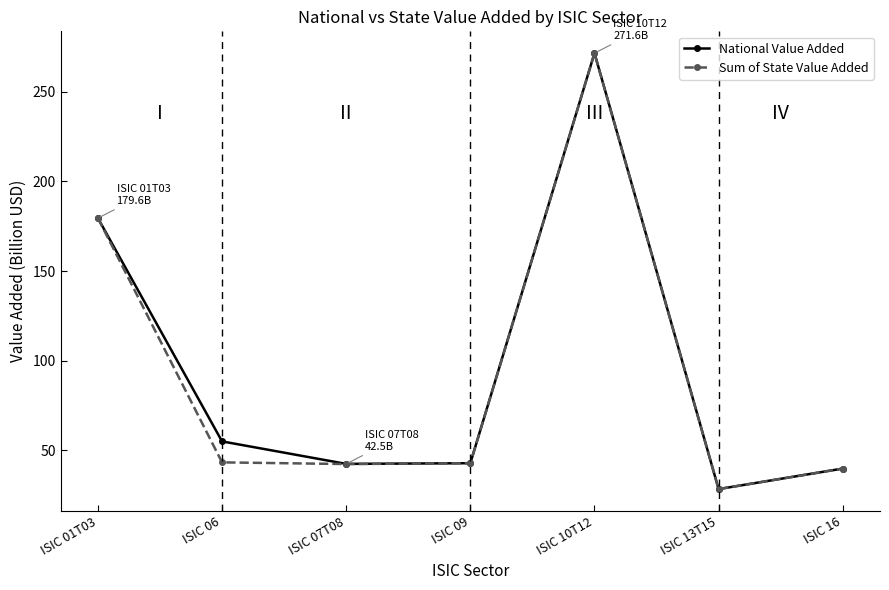

What is the label of the 7th point from the right?

ISIC 01T03